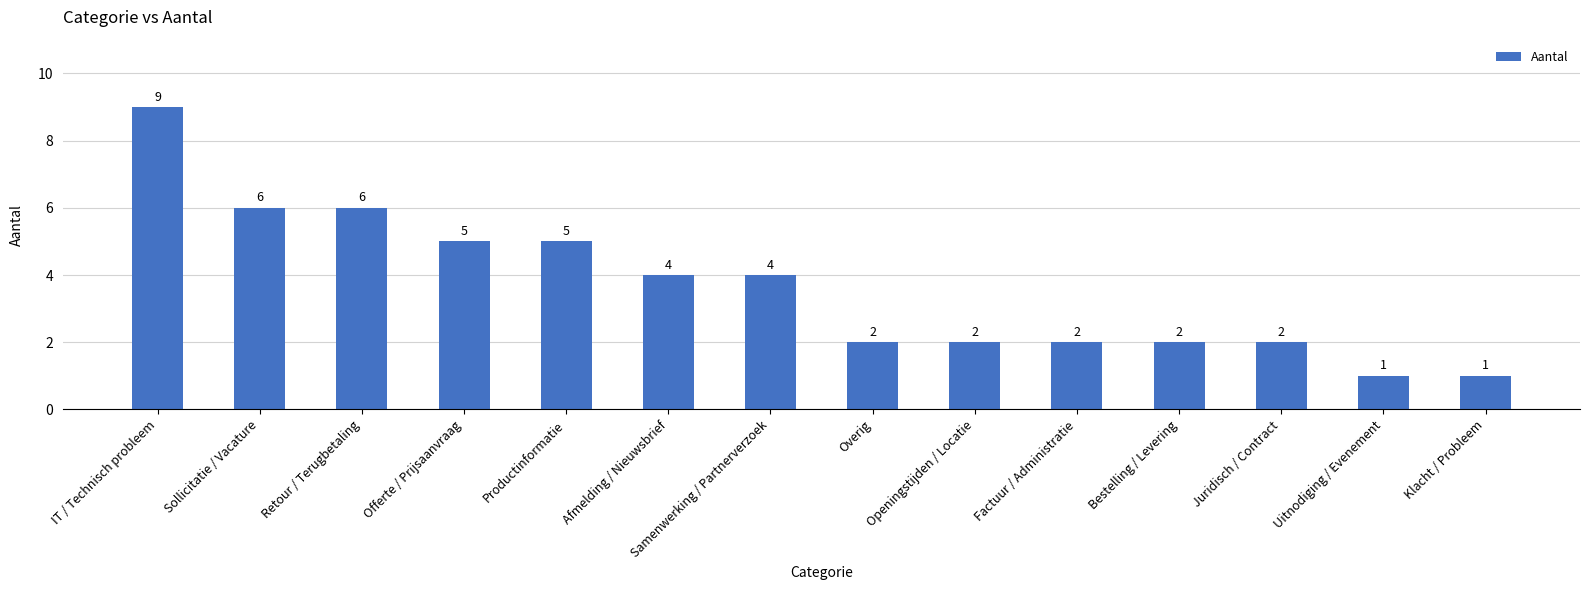

What is the sum of all values?

51